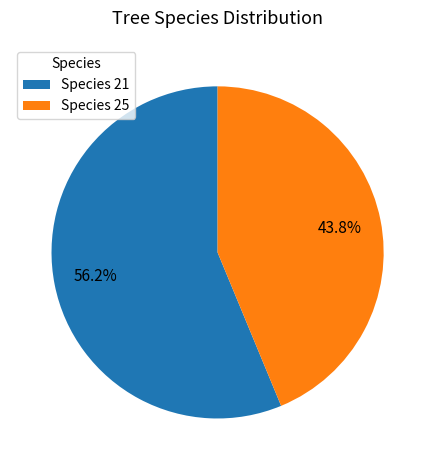

How many segments does this pie chart have?

2